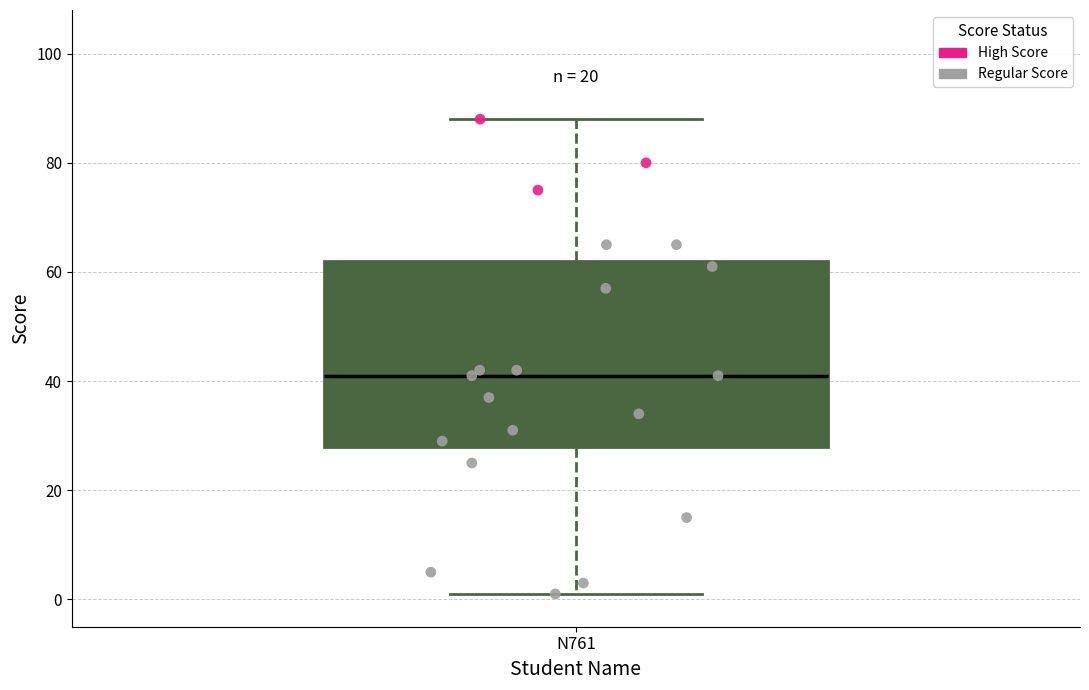

Read this box plot against the y-axis: the position of the median line, the range covered by the box, and the ends of both whiskers. The values are not printed on the chart, so give them approximately, as read against the axis.

median 42, box 28 to 62, whiskers 2 to 88